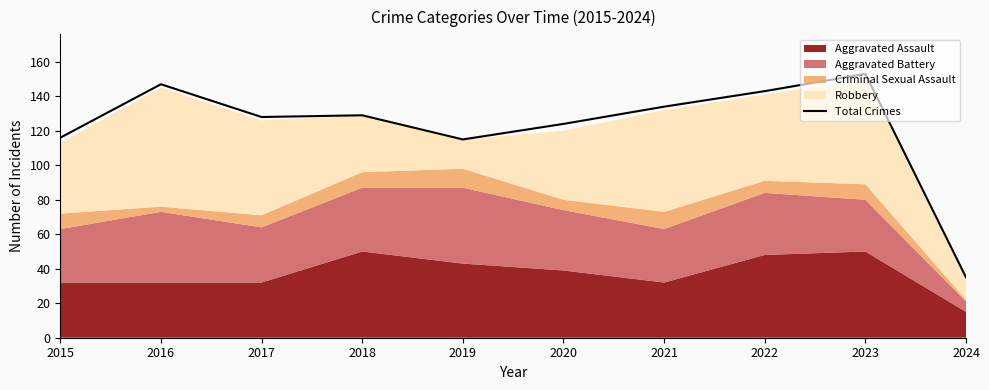

How many values exceed 129?

4